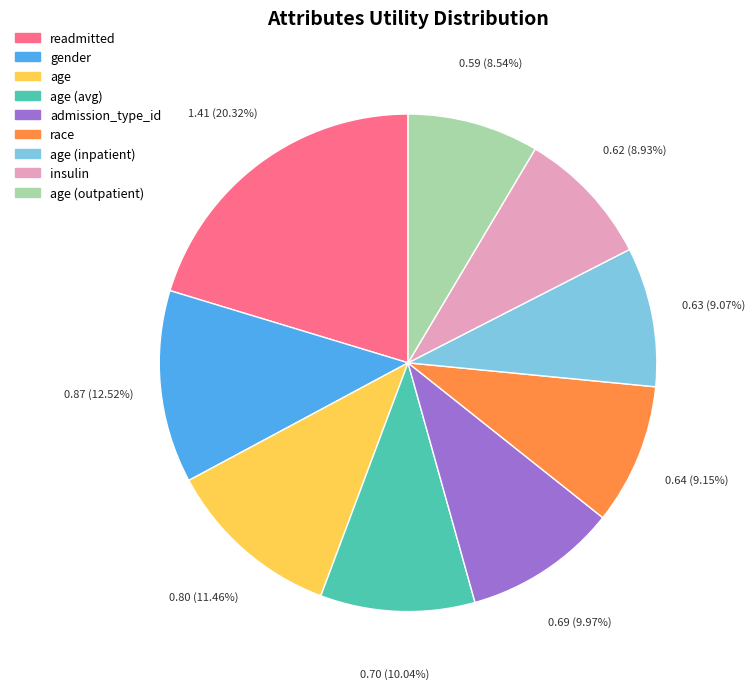

Which category has the biggest portion of the pie?

readmitted